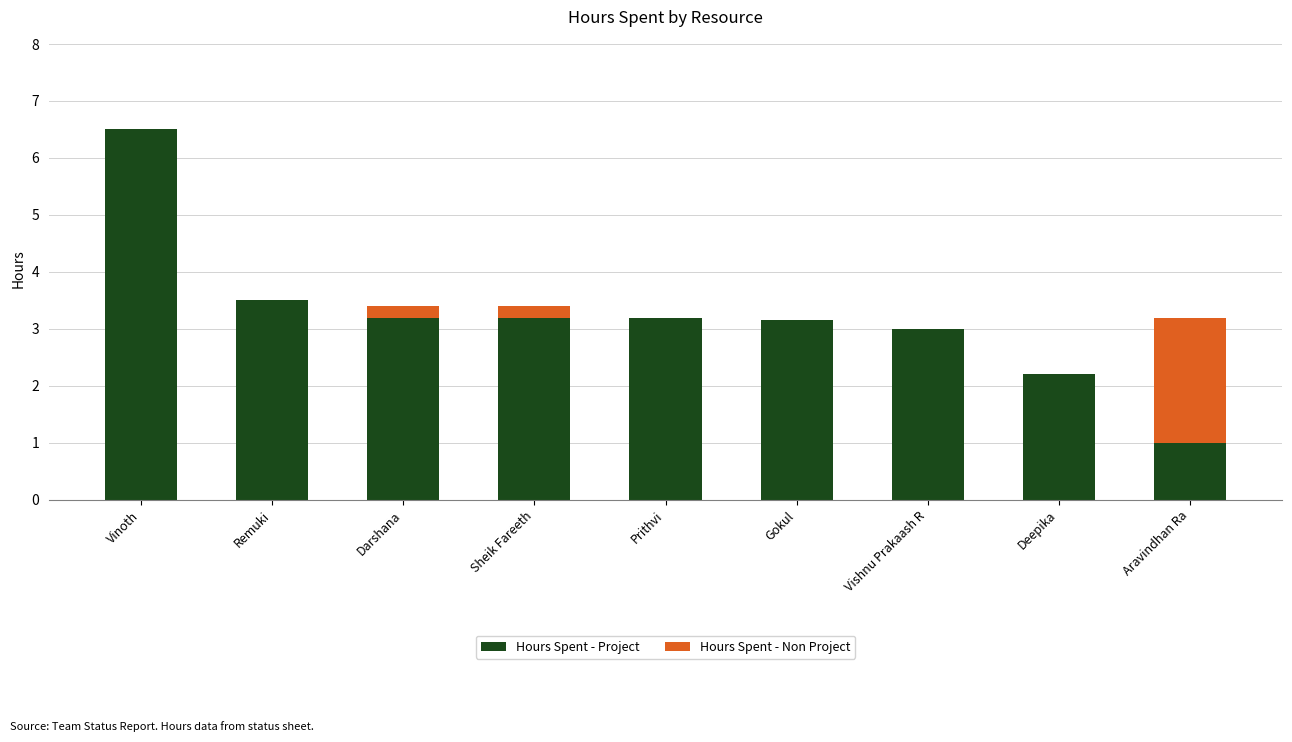

How many data points does each series have?

9